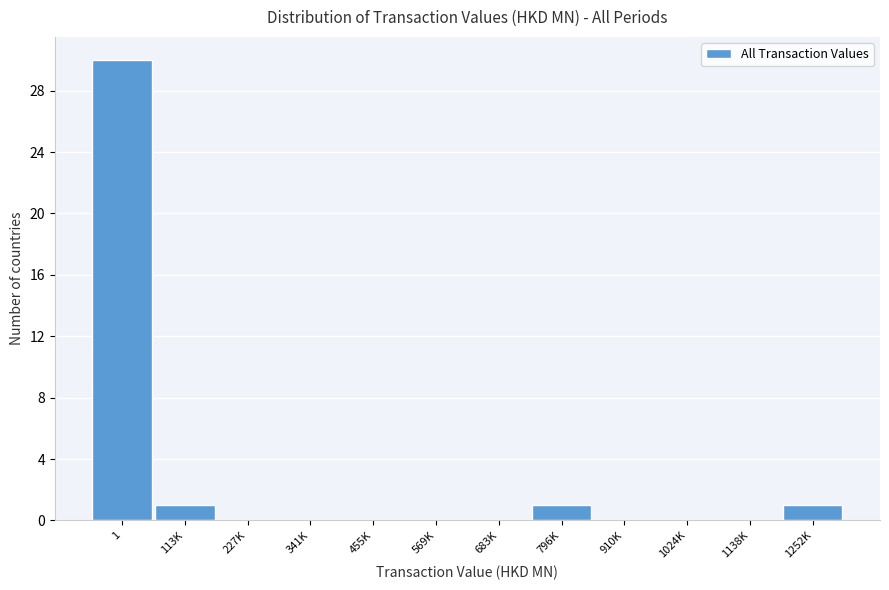

Reading left to right, list all the values displayed in this chart.

1=30	113K=1	227K=0	341K=0	455K=0	569K=0	683K=0	796K=1	910K=0	1024K=0	1138K=0	1252K=1